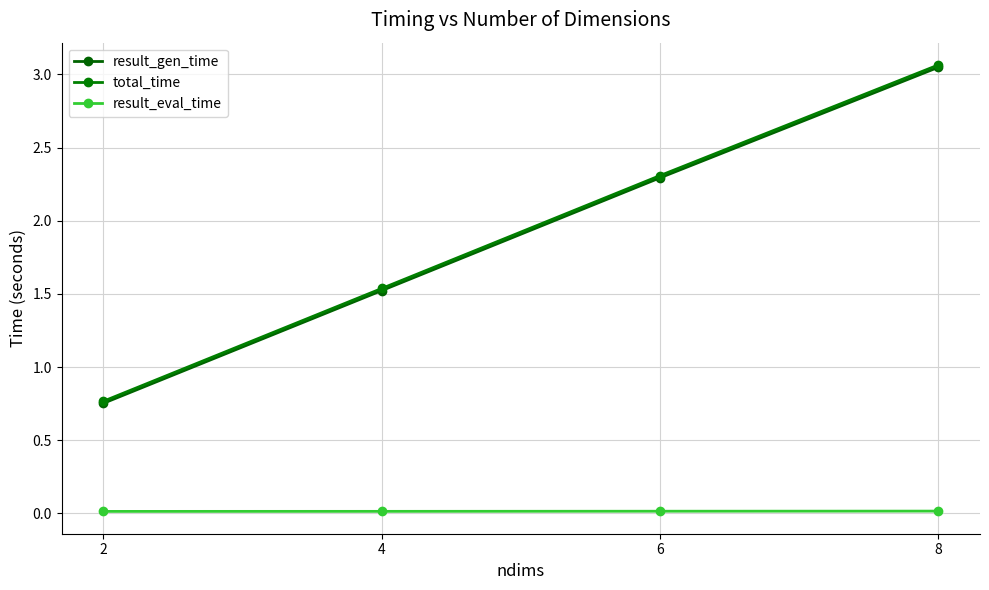

What is the value of the result_gen_time point at the 4th from the left?

3.0